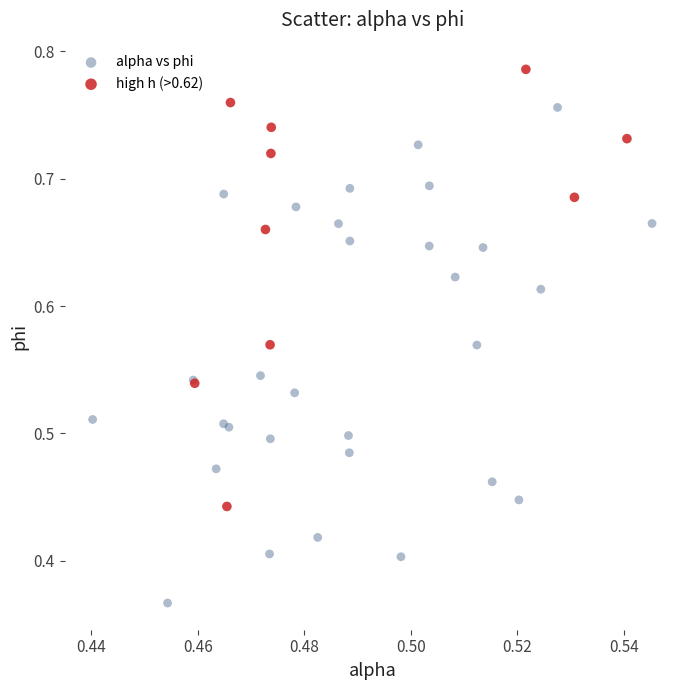

Which series contains the highest Y value?

high h (>0.62)